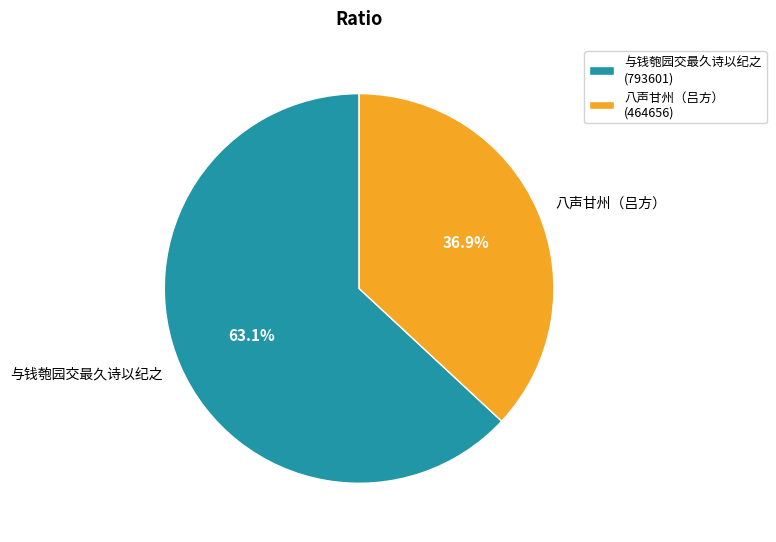

How many slices are in this pie chart?

2